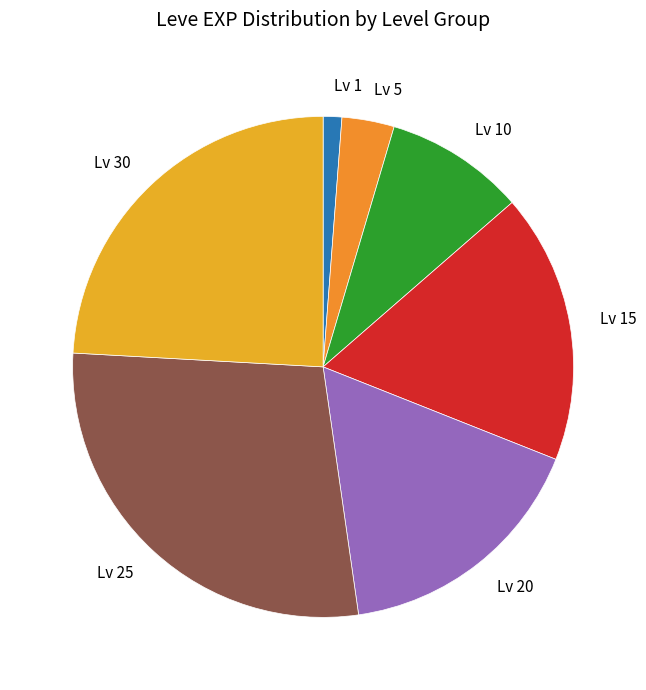

Which has a higher value, Lv 25 or Lv 5?

Lv 25